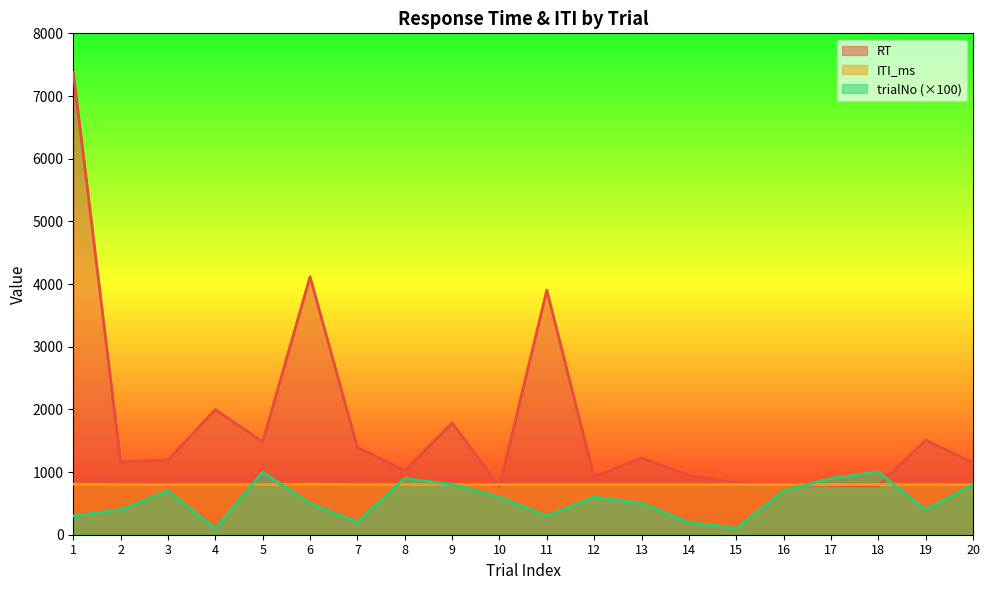

How many times do RT and ITI_ms cross each other?

4